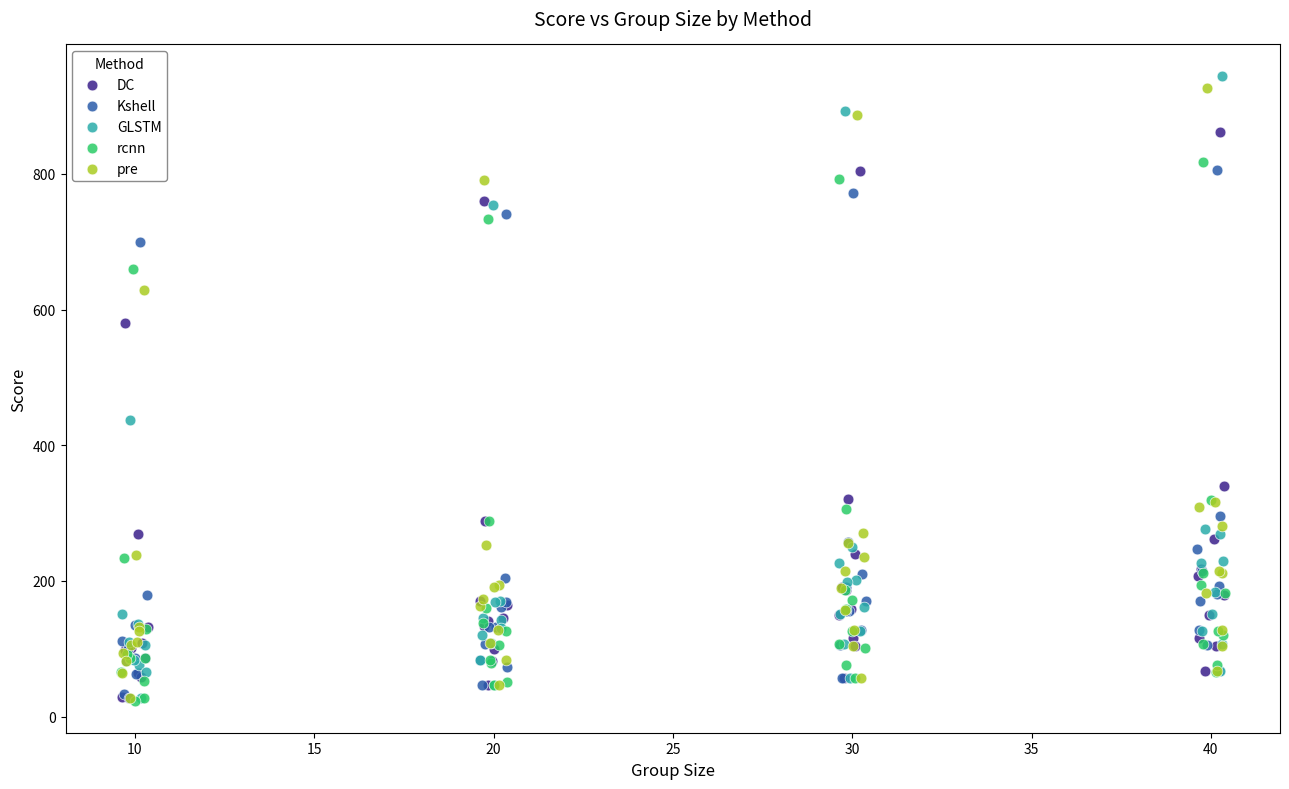

What are all the series names shown in the legend?

DC, Kshell, GLSTM, rcnn, pre